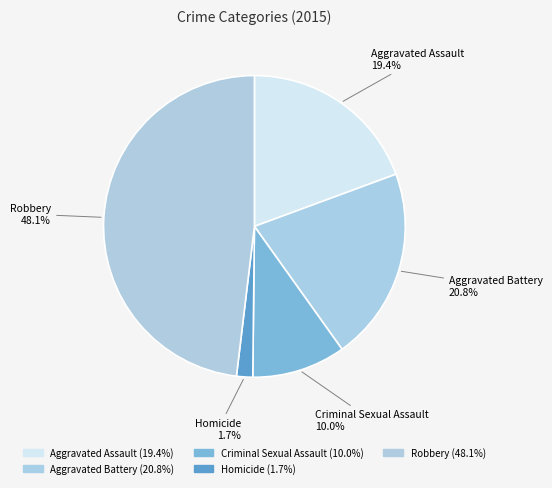

To the nearest percent, what portion does Aggravated Assault represent?

19%